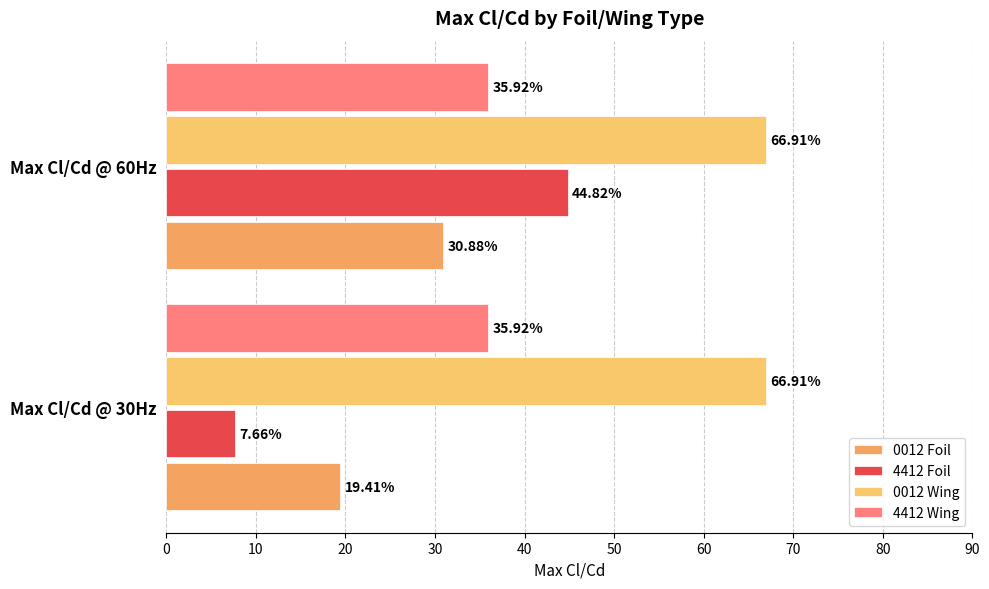

What is the average value of the 0012 Wing series?

66.9